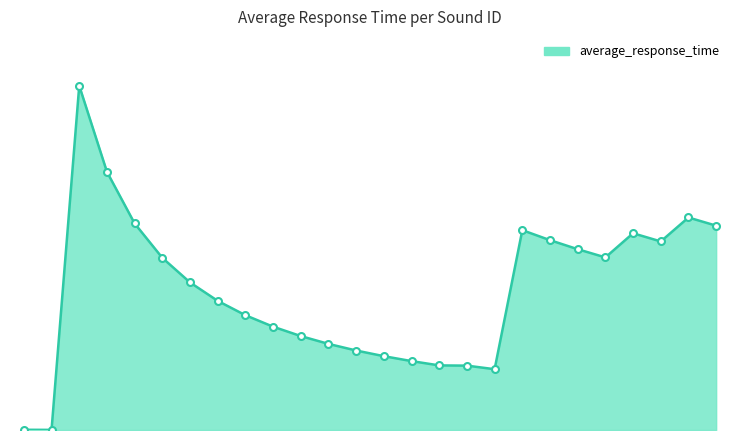

True or false: there are more than 1 points higher than both neighbors.

True